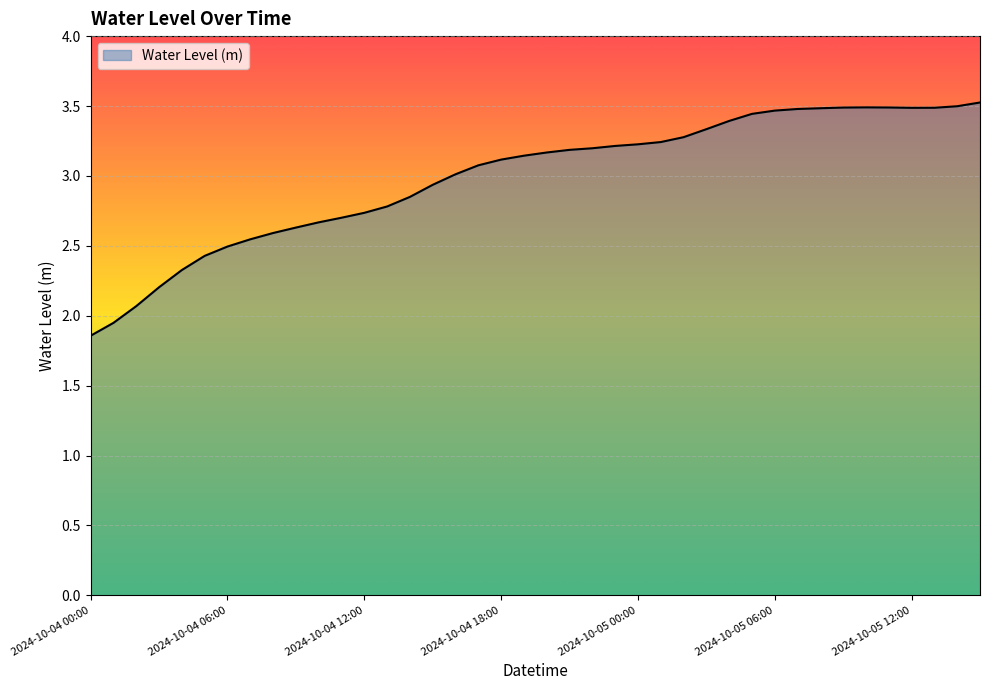

What is the difference between the maximum and minimum values?

1.7